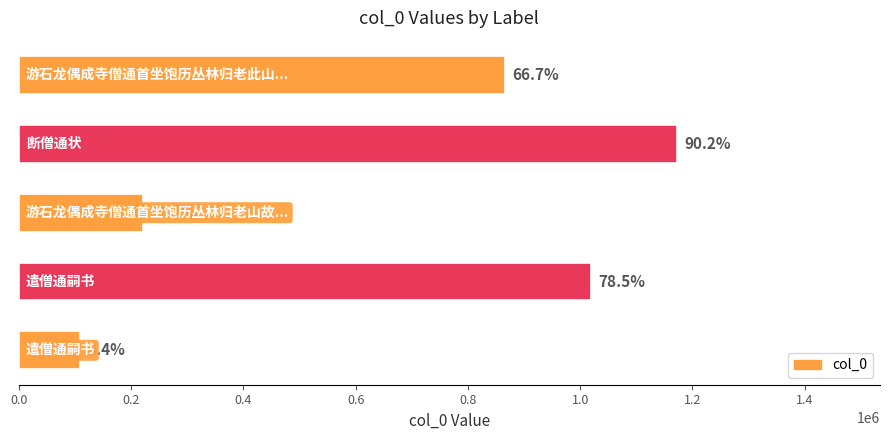

How many bars are there in total?

5